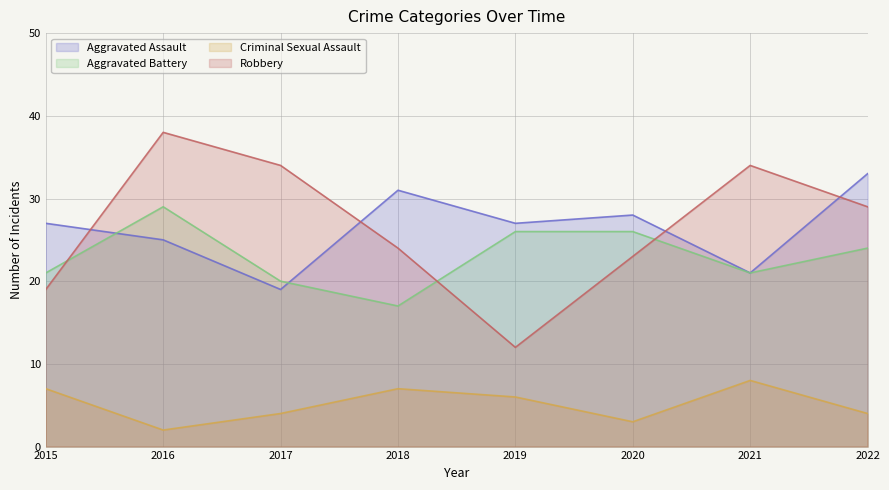

How many interior local peaks does the Aggravated Battery series have?

1